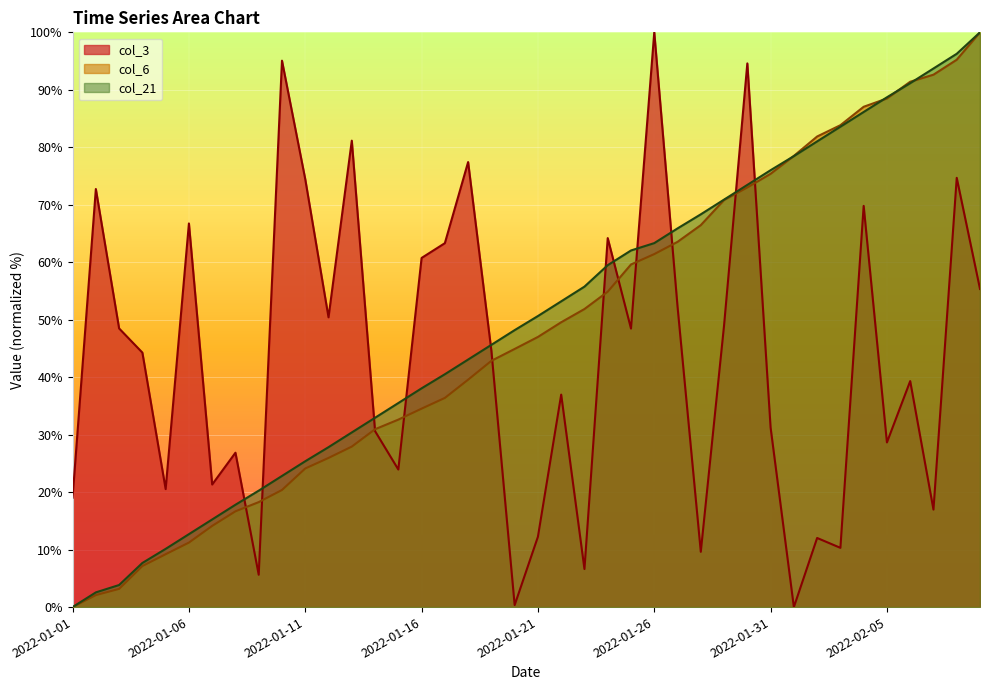

At which label does col_6 reach its minimum?

2022-01-01